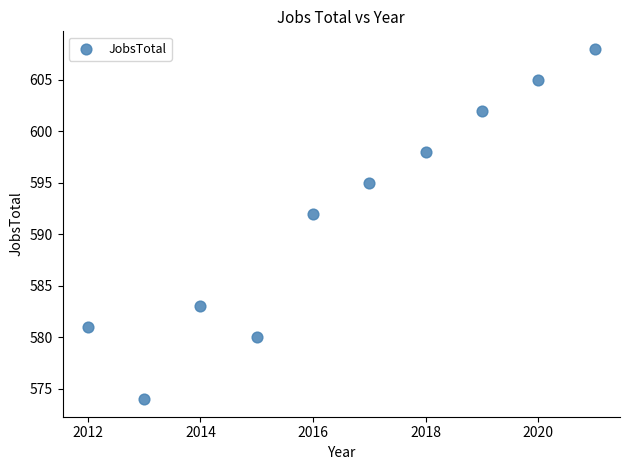

What Y value in the scatter plot is closest to 591?

592